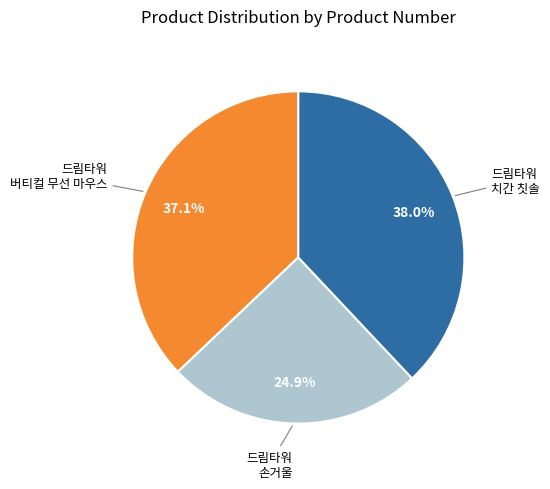

Does any single category account for the majority?

No